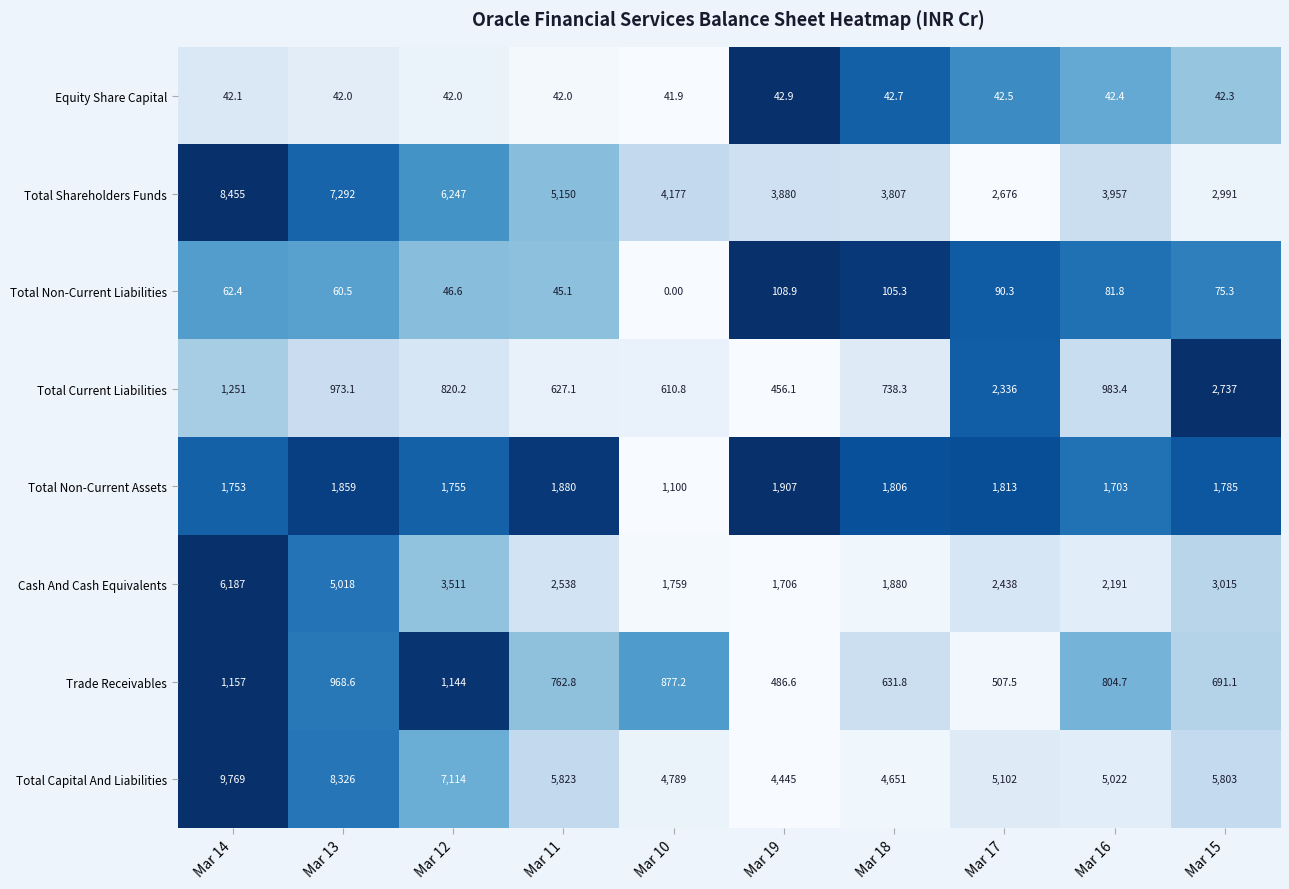

What is the difference between the second highest and minimum values in the Total Current Liabilities series?

1879.9